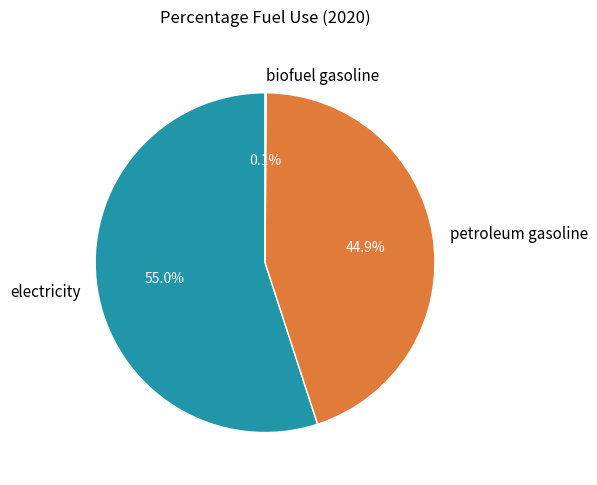

To the nearest percent, what percentage of the pie is petroleum gasoline?

45%